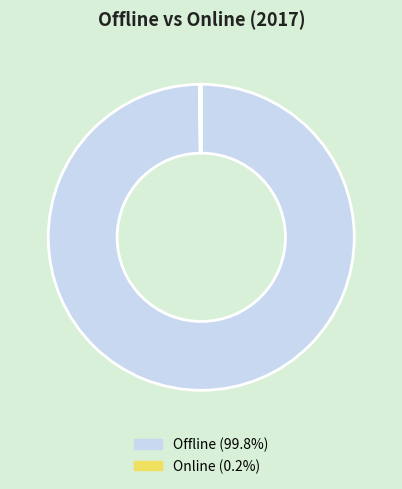

Does Offline represent more than half of the total?

Yes